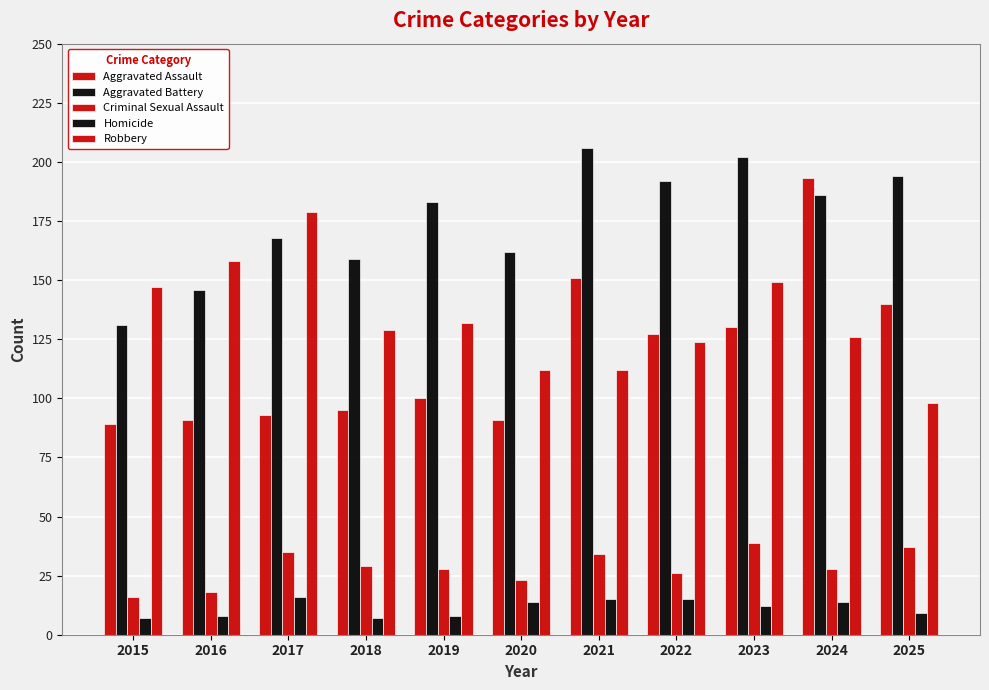

Between 2017 and 2020, which is larger?

2017